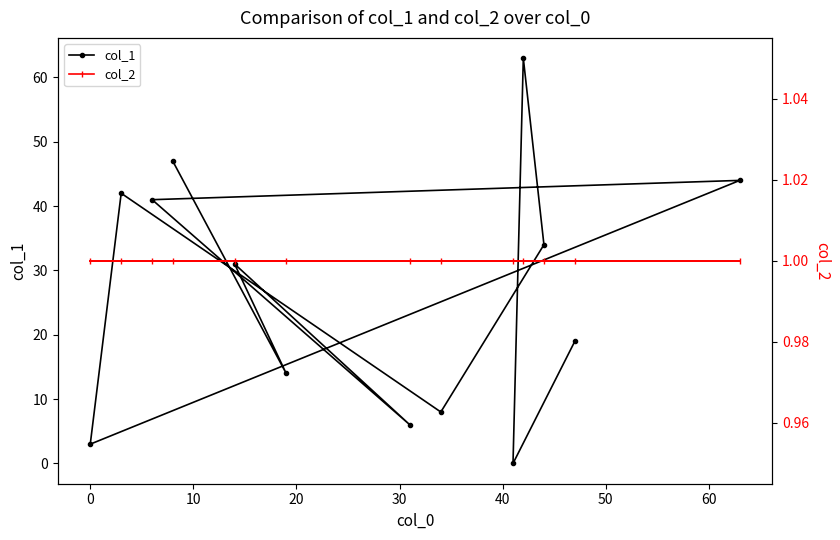

What is the highest value of the col_1 series?

63